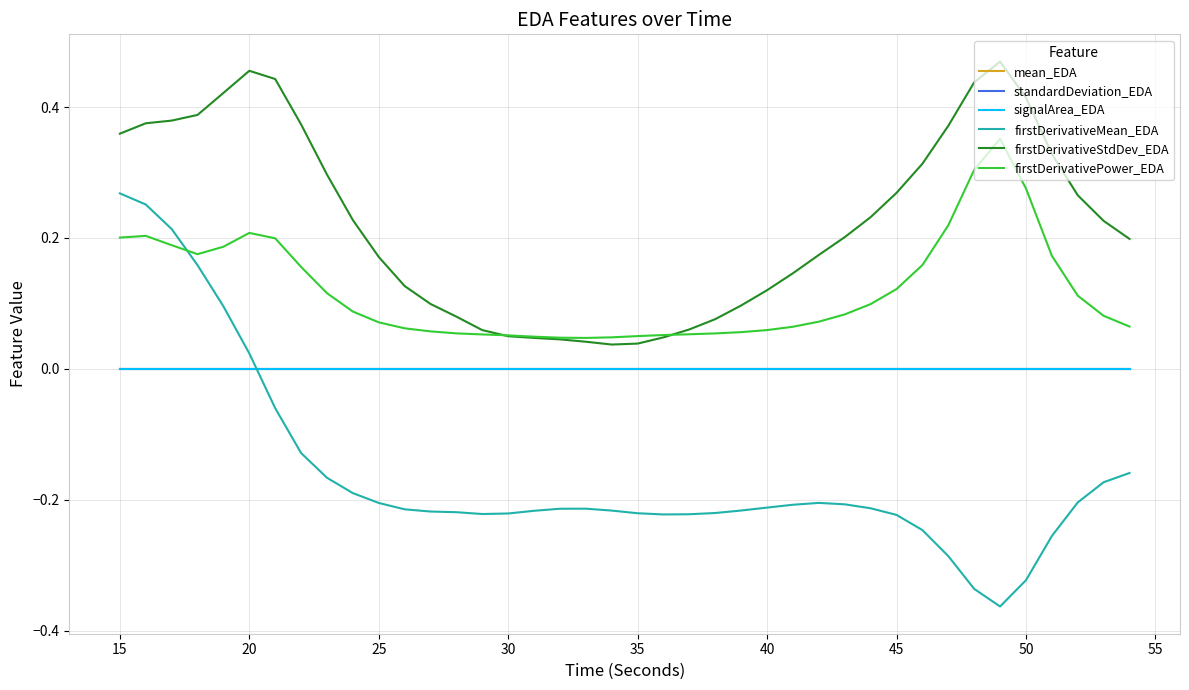

How many categories are shown in the chart?

40